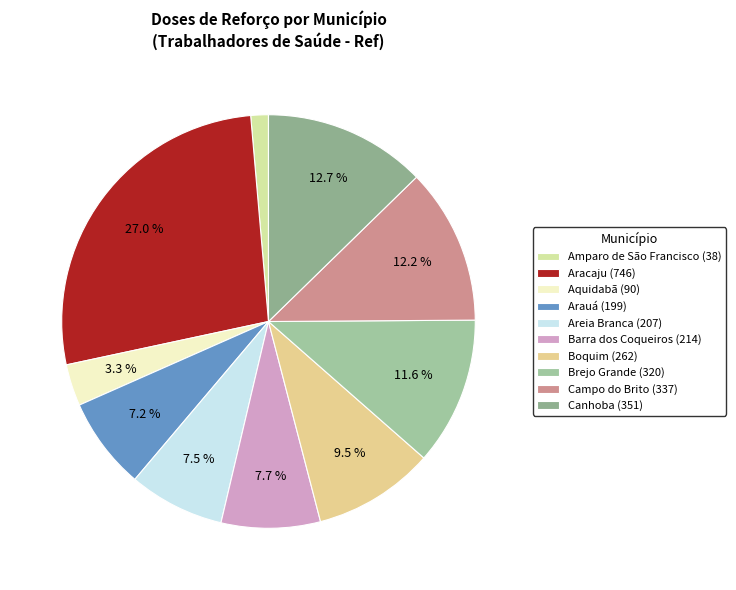

To the nearest percent, what is the combined percentage of Canhoba and Boquim?

22%